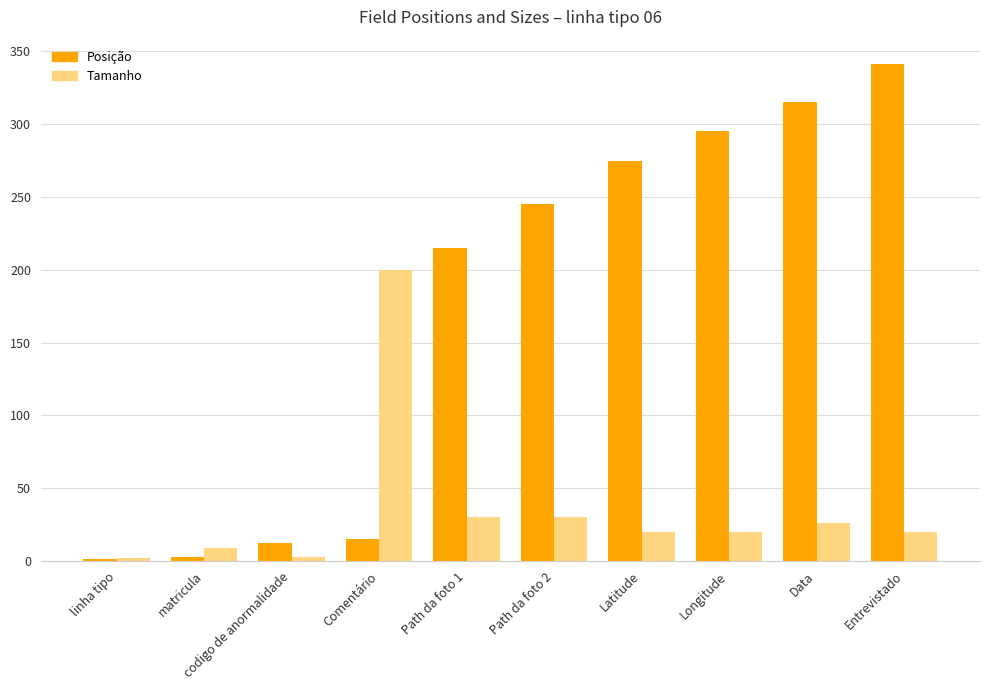

Is it true that Posição equals 15 at Comentário?

True